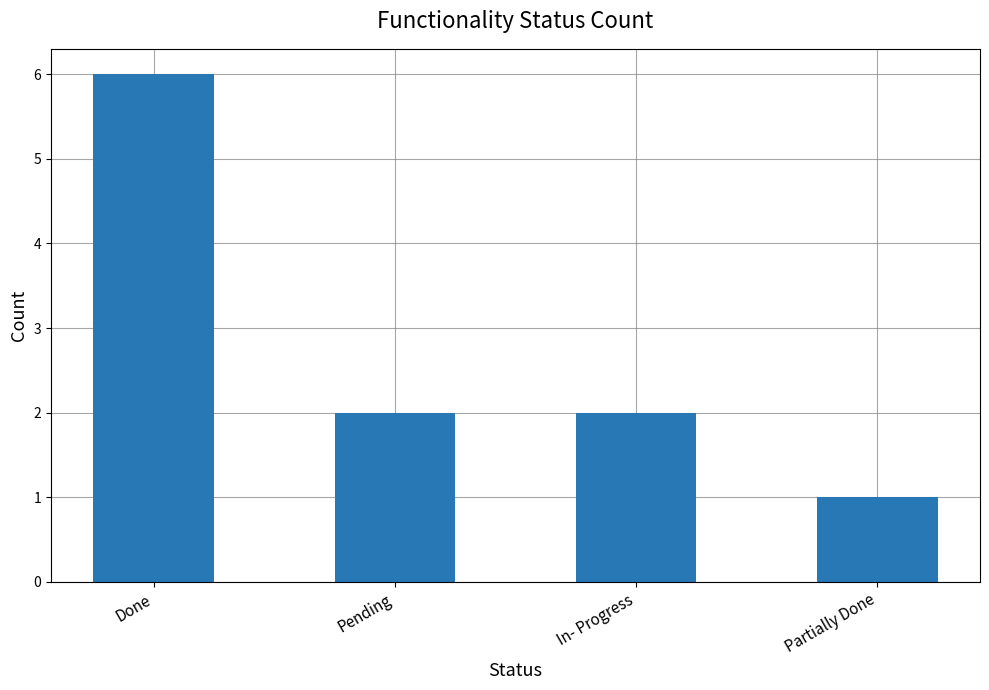

What is the label of the 4th bar from the right?

Done